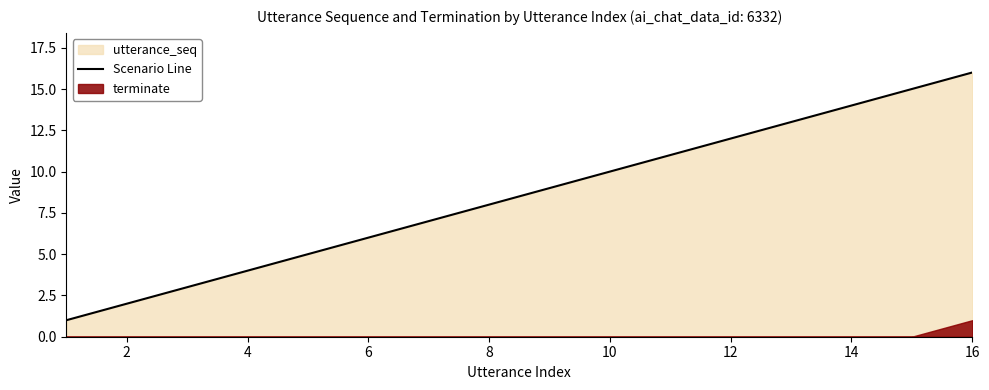

Is it true that Scenario Line equals 16 at 16?

True